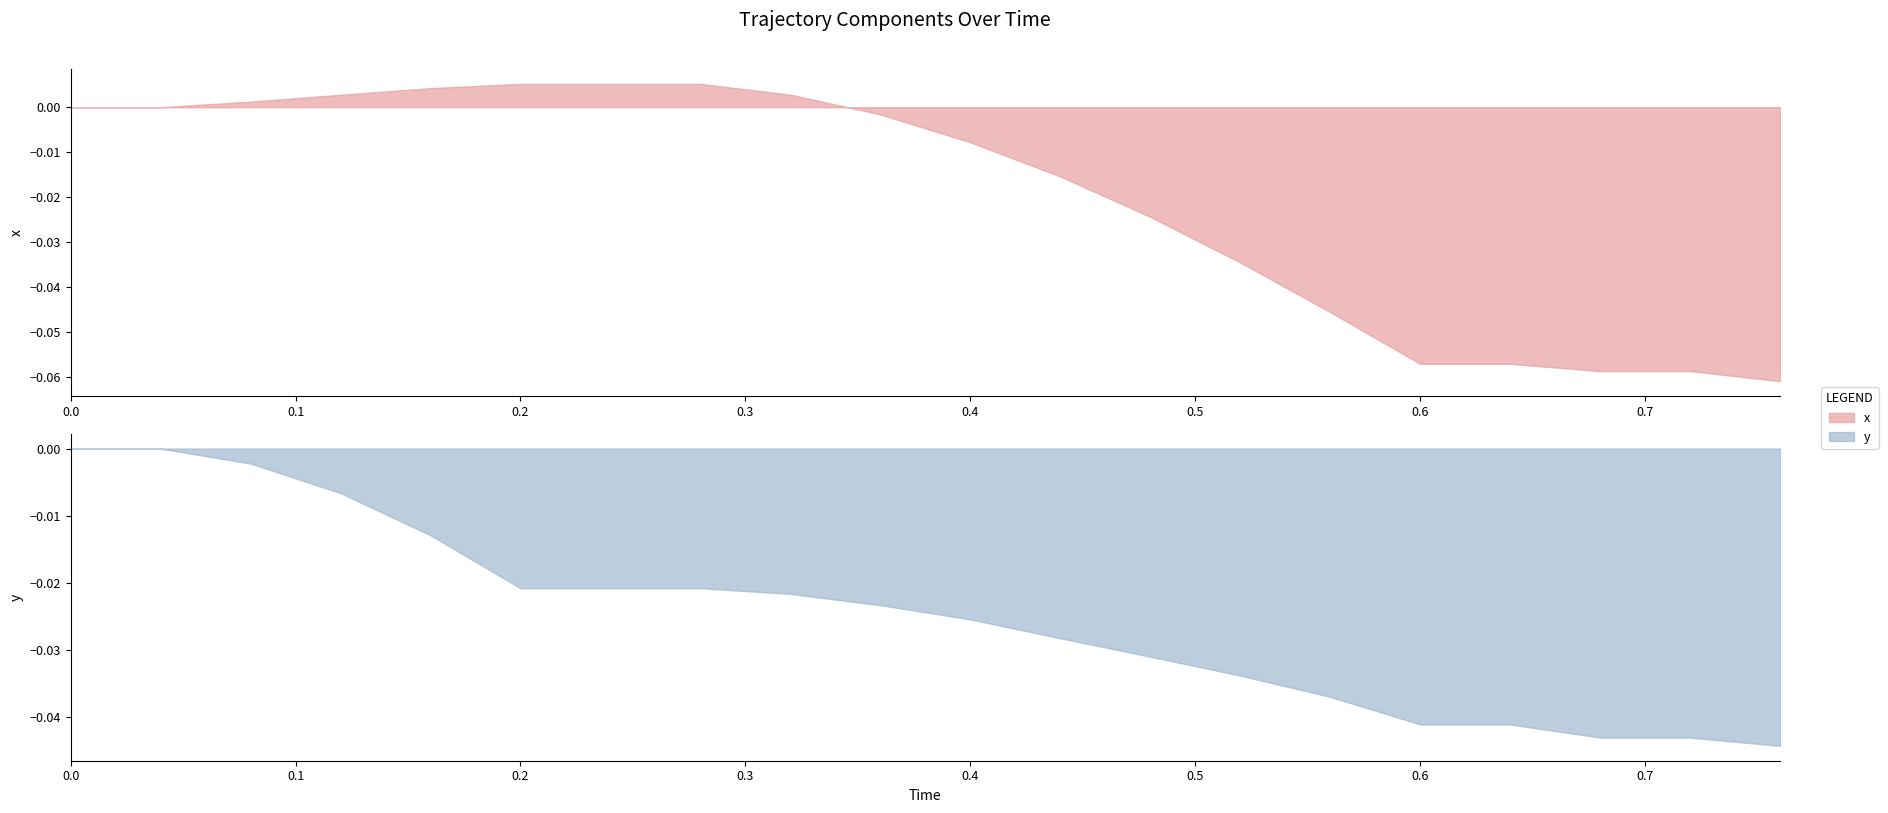

True or false: x has a value of 0.0 at 3.

False